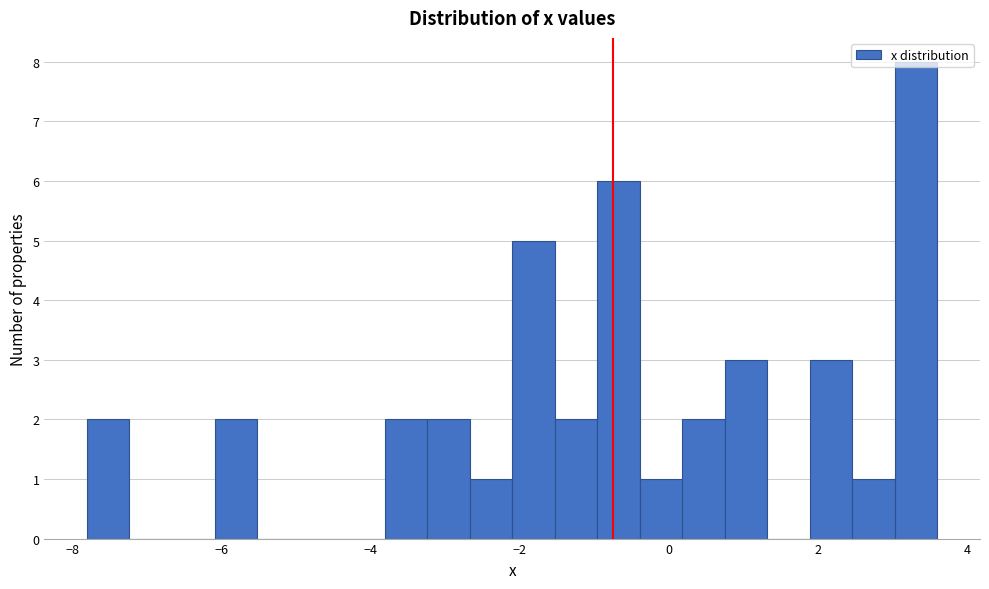

Around what value on the x-axis is the tallest bar? Give the approximate position of its centre, as read against the axis.

3.4